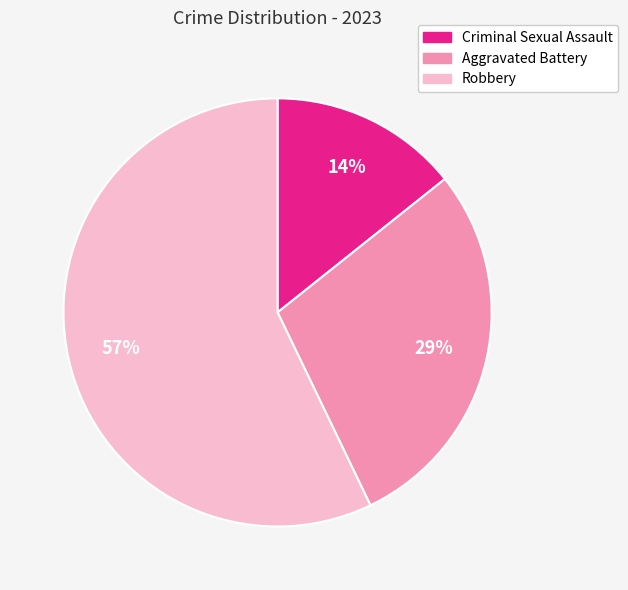

What is the ratio of the value at Aggravated Battery to the value at Robbery?

0.5